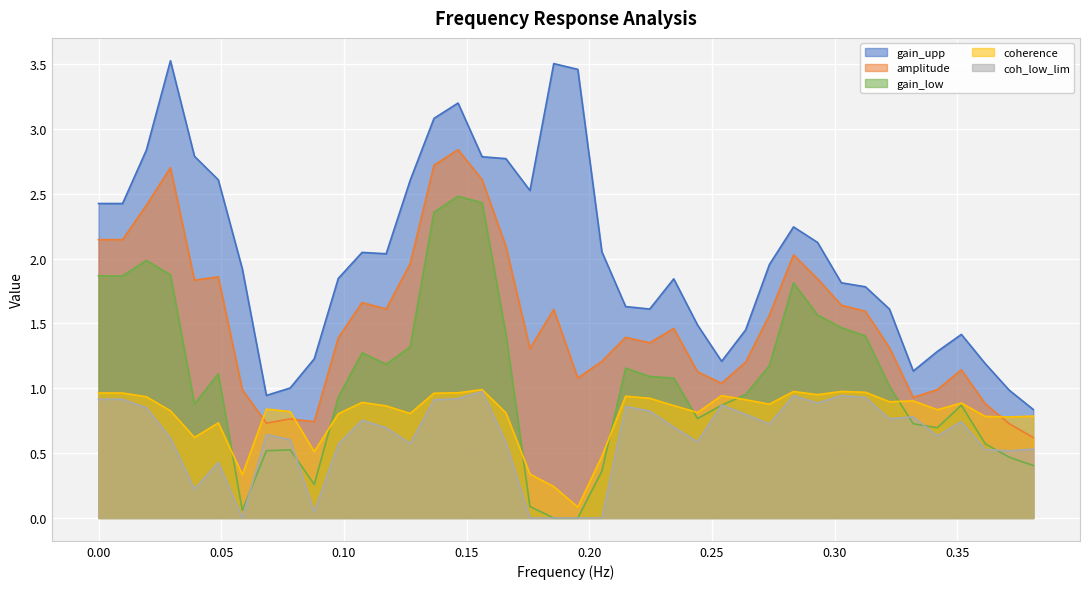

Rank the series at 0.15 from lowest to highest value.

coh_low_lim, coherence, gain_low, amplitude, gain_upp